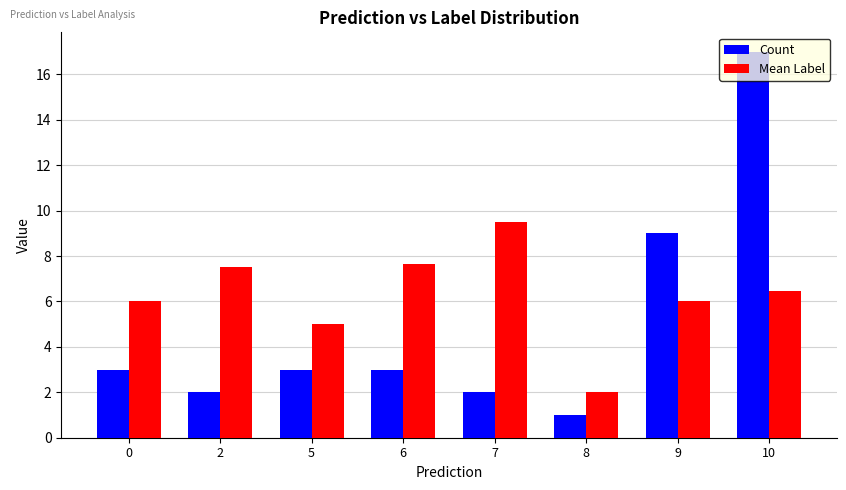

Which series changed the most between 2 and 10?

Count